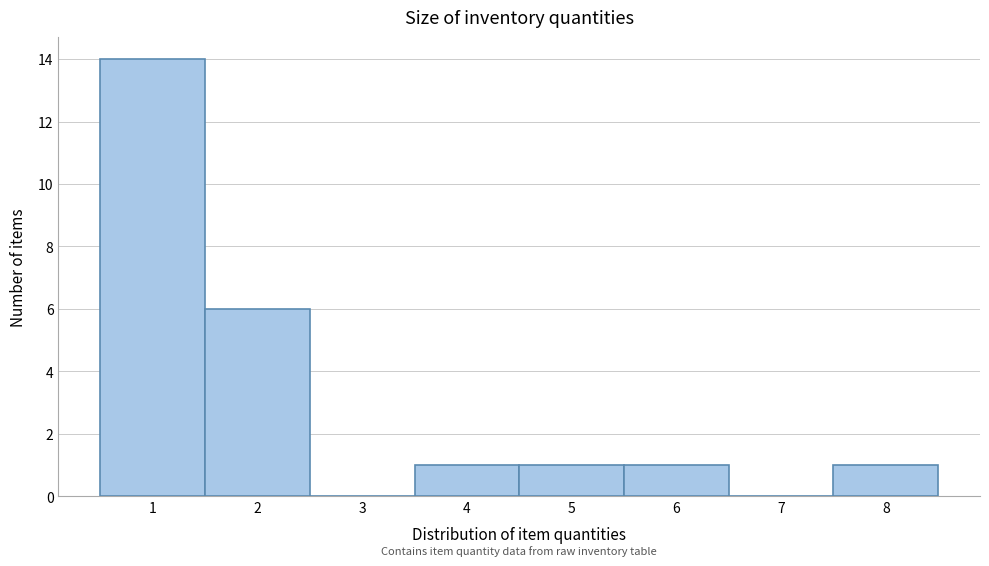

Reading left to right, list every bar in this chart as the range it spans on the x-axis followed by its height. The values are not printed on the chart, so give them approximately, as read against the axis.

0.5 to 1.5: 14
1.5 to 2.5: 6
2.5 to 3.5: 0
3.5 to 4.5: 1
4.5 to 5.5: 1
5.5 to 6.5: 1
6.5 to 7.5: 0
7.5 to 8.5: 1